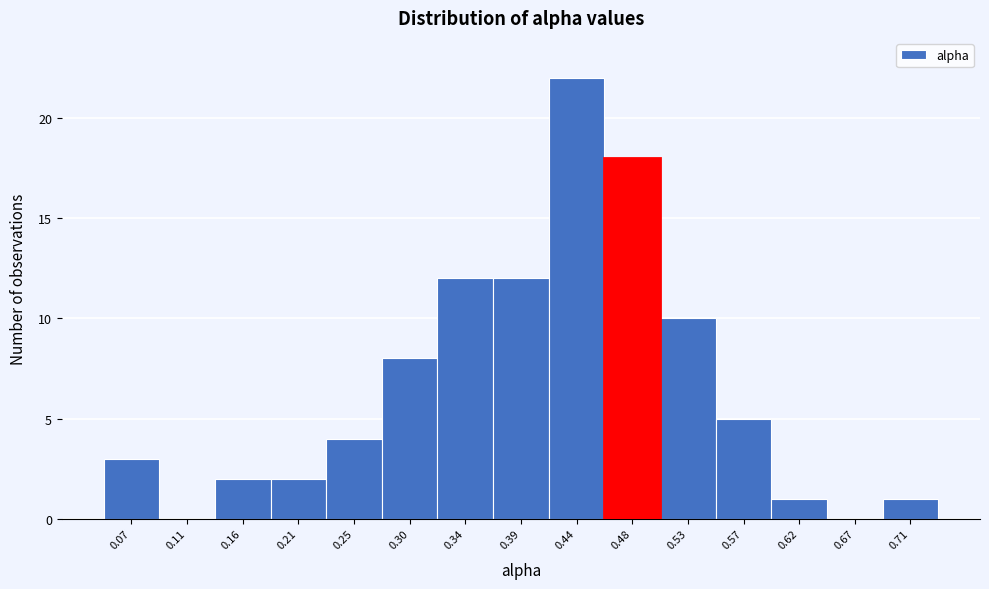

Reading right to left, extract all data points from this chart.

0.71=1	0.67=0	0.62=1	0.57=5	0.53=10	0.48=18	0.44=22	0.39=12	0.34=12	0.30=8	0.25=4	0.21=2	0.16=2	0.11=0	0.07=3